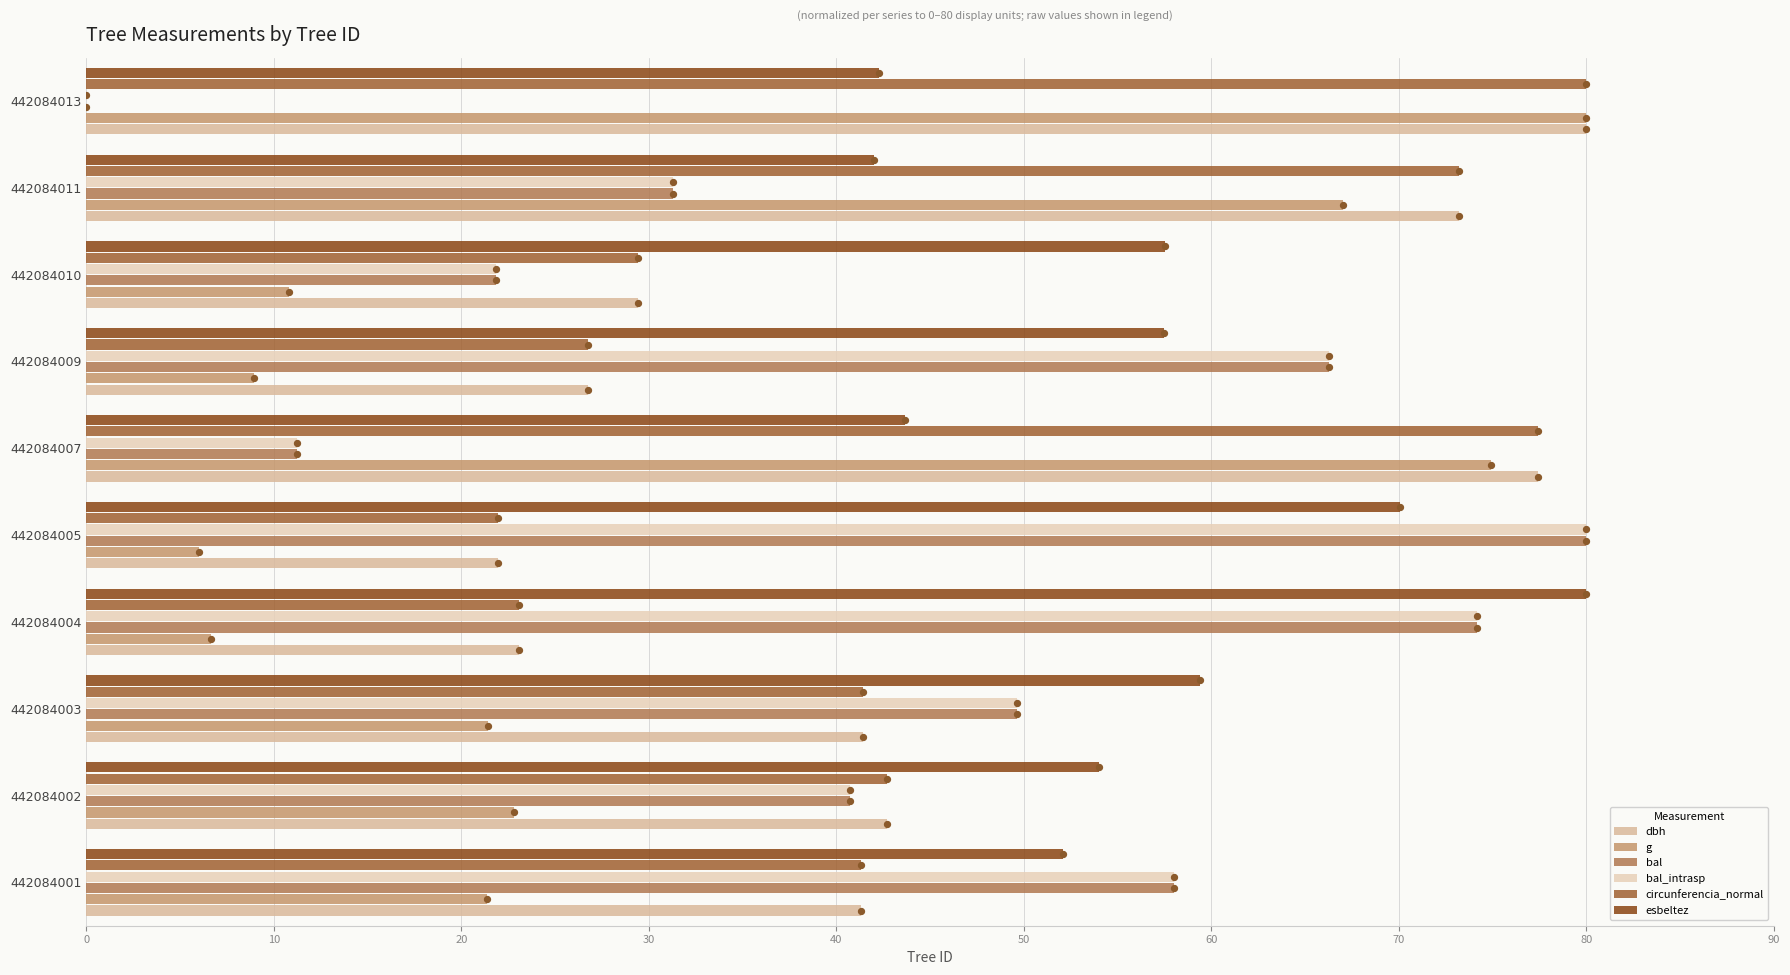

Which series contains the highest Y value?

dbh